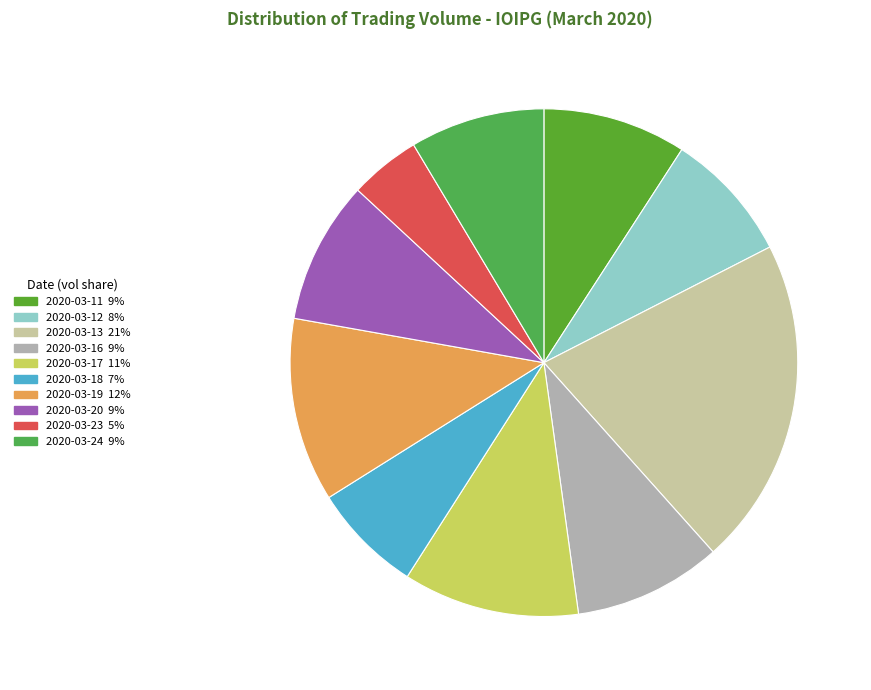

To the nearest percent, what is the difference between the largest and smallest slice percentages?

16%